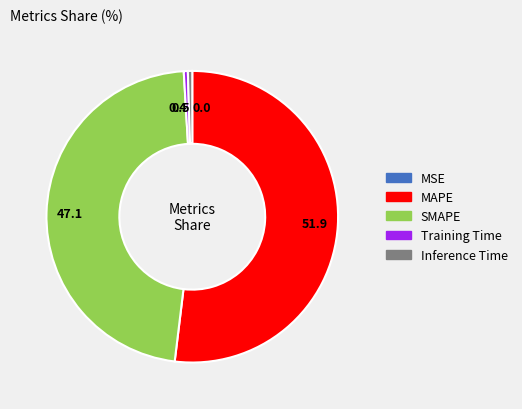

Which has a higher value, 0.5 or 51.9?

51.9